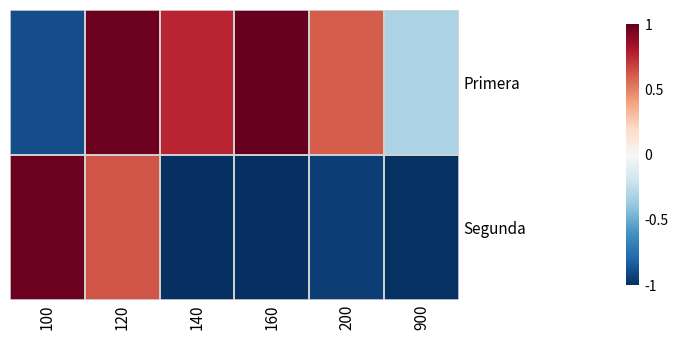

At which category is the sum across all series the highest?

120